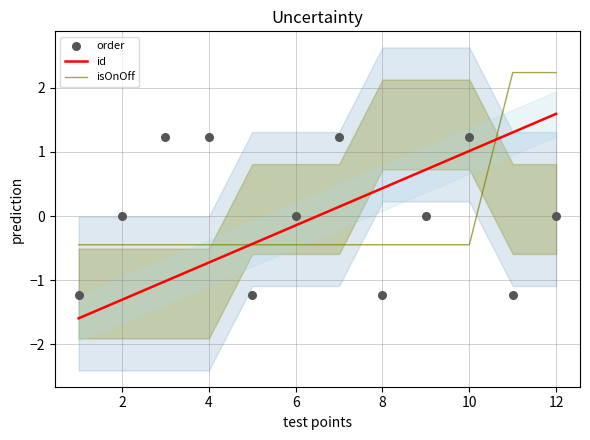

Which series has the largest total across all categories?

id